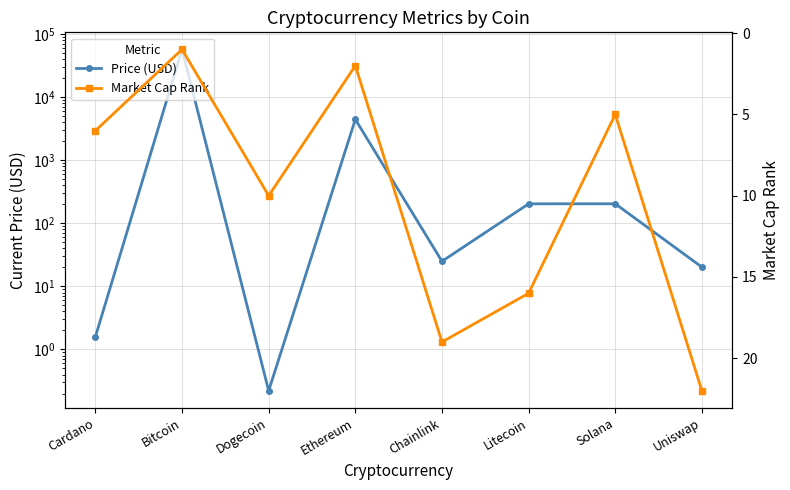

At which category is the sum across all series the highest?

Bitcoin